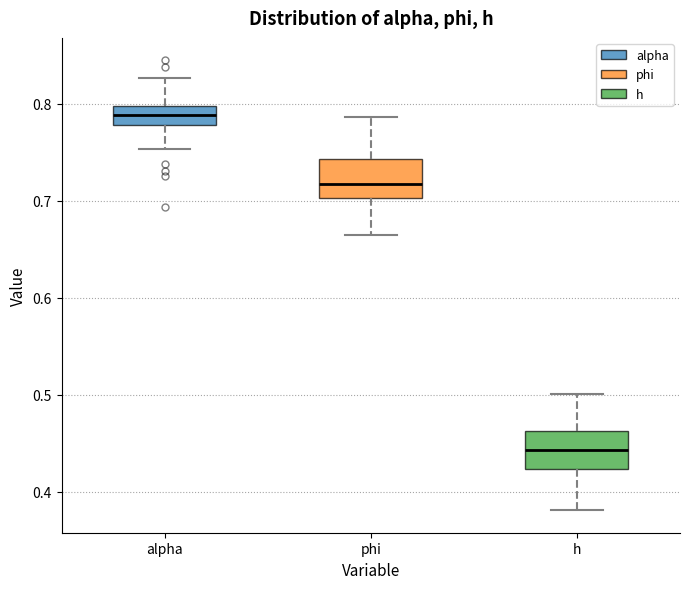

Where is the lower edge of the box for alpha on the y-axis? The values are not printed on the chart, so give them approximately, as read against the axis.

0.78